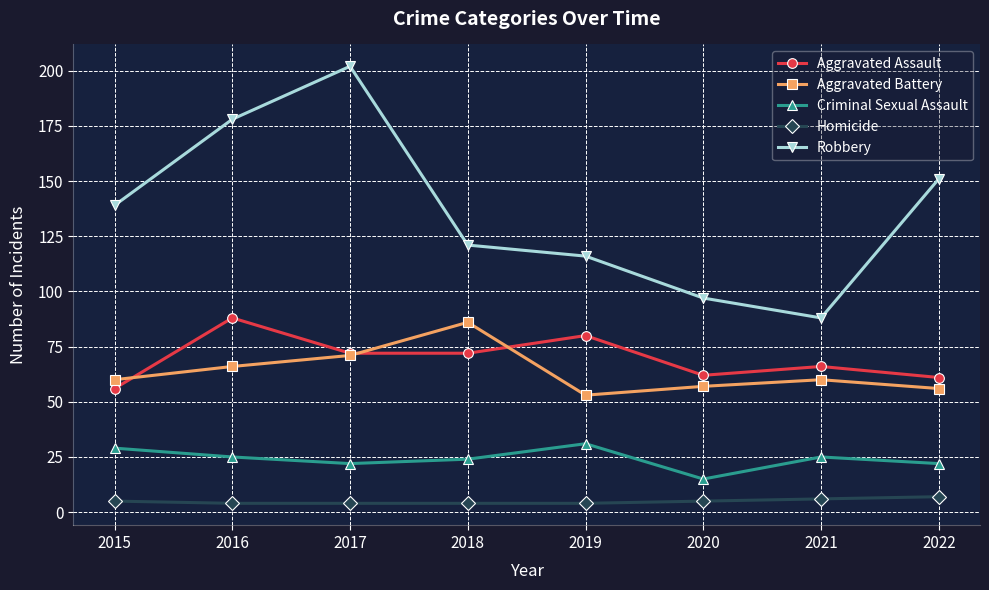

What are all the series names shown in the legend?

Aggravated Assault, Aggravated Battery, Criminal Sexual Assault, Homicide, Robbery